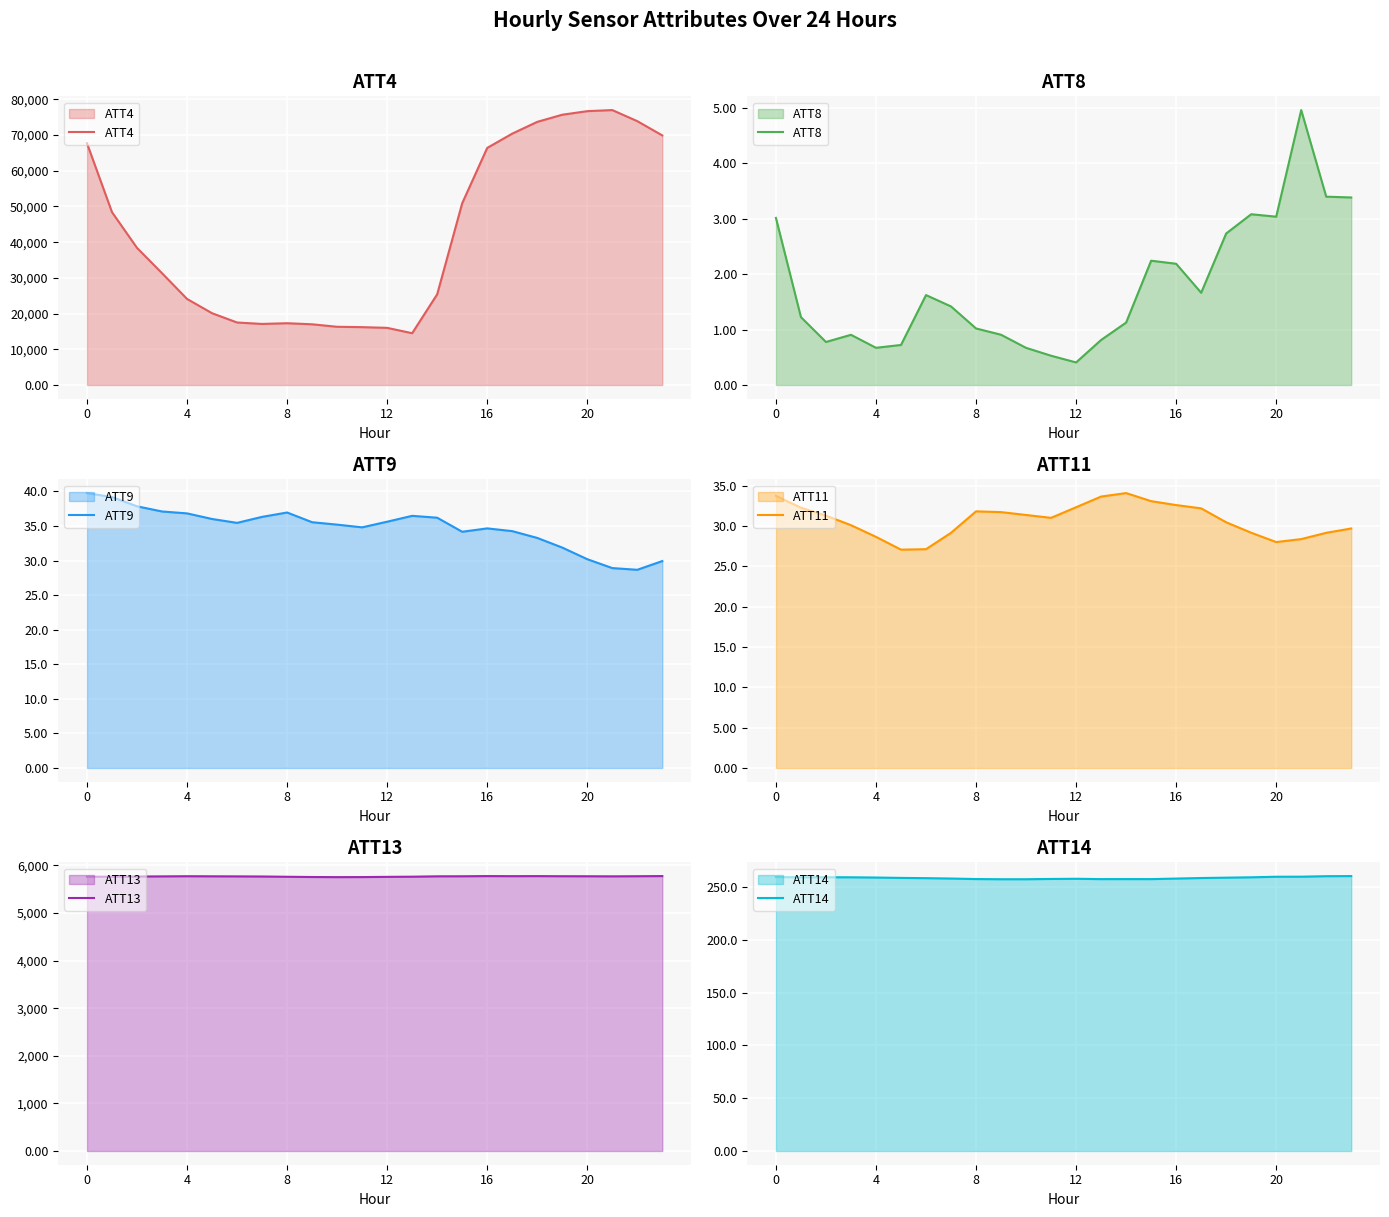

True or false: ATT8 has a value of 0.2 at 12.

False